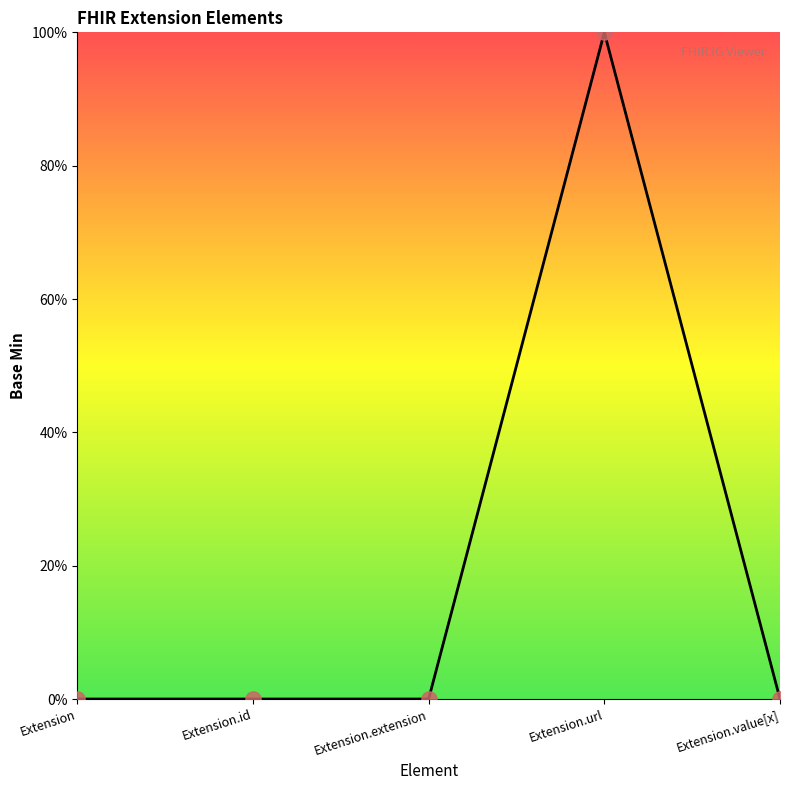

Which has a higher value, Extension or Extension.extension?

Extension